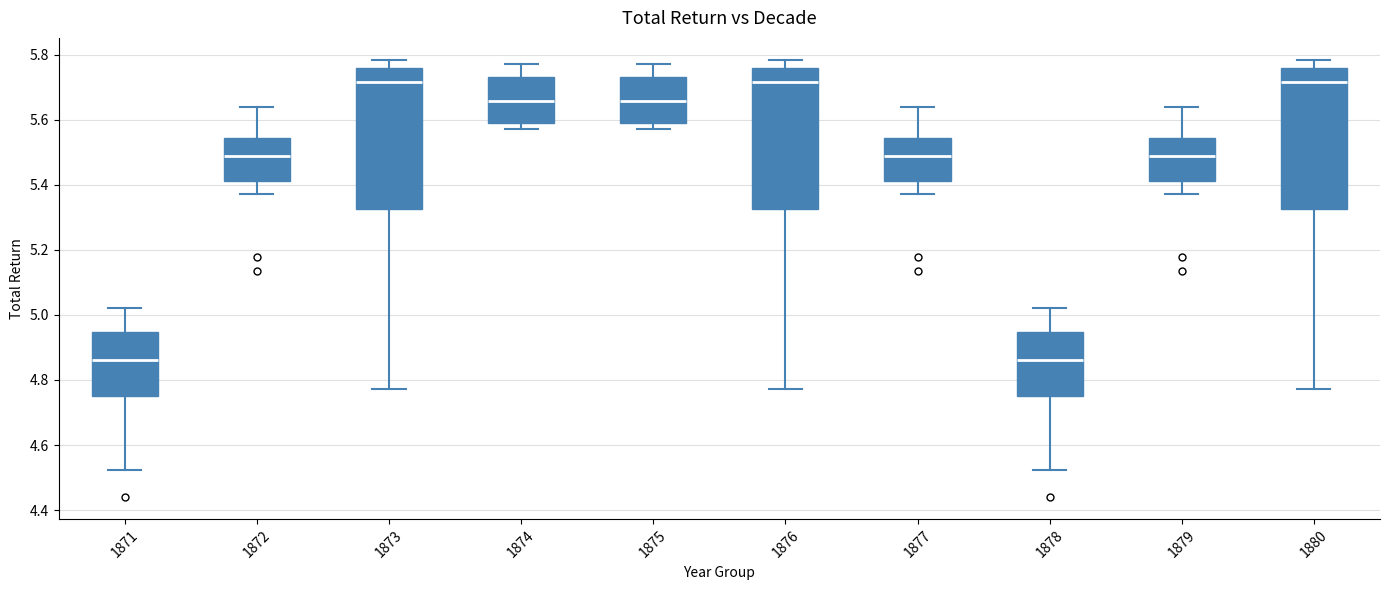

Where does the upper whisker of the box at x = 1880 end on the y-axis? The values are not printed on the chart, so give them approximately, as read against the axis.

5.78